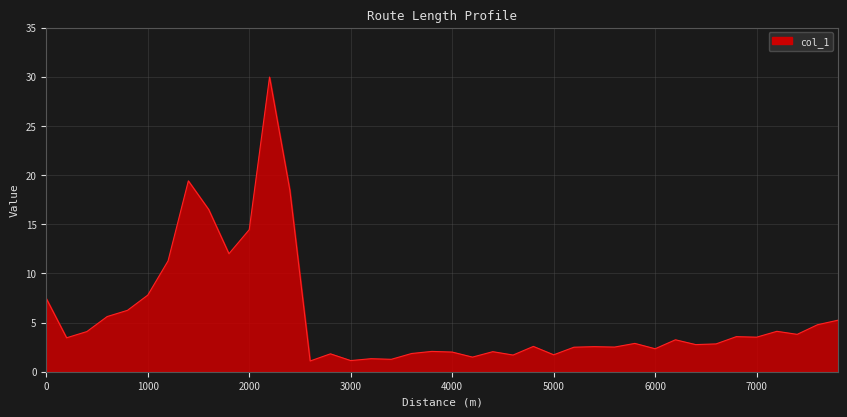

What is the difference between the maximum and minimum values?

28.9